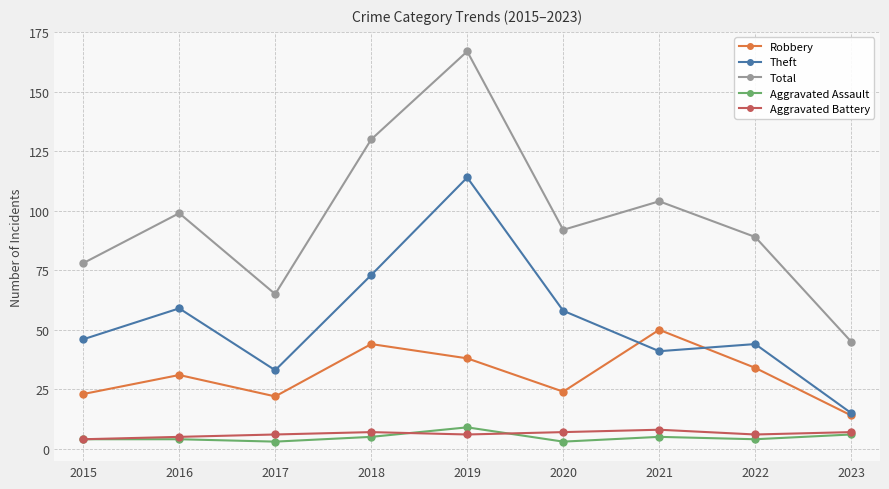

What is the average value of the Total series?

97